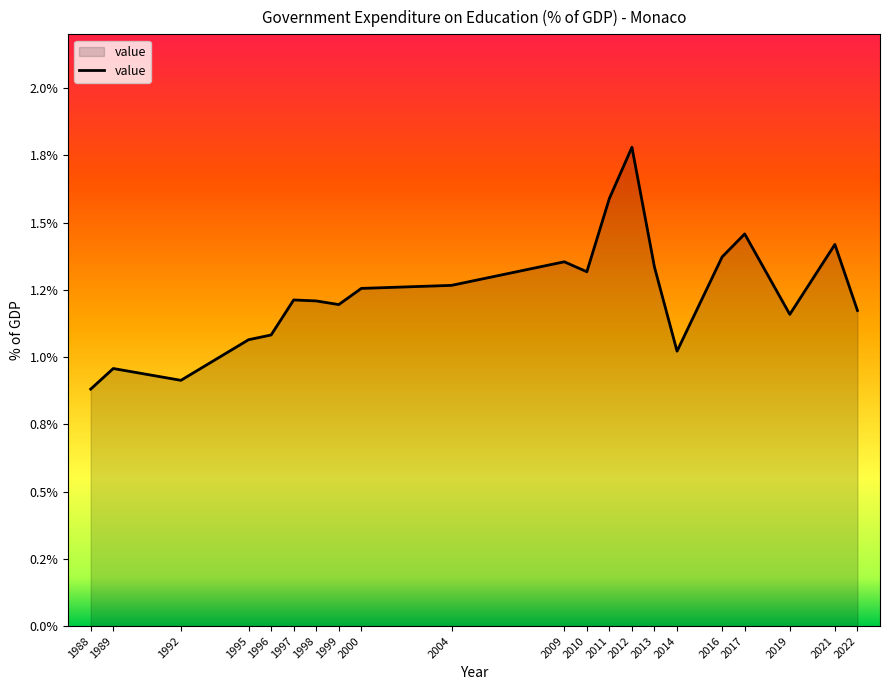

Does the chart have visible grid lines?

No